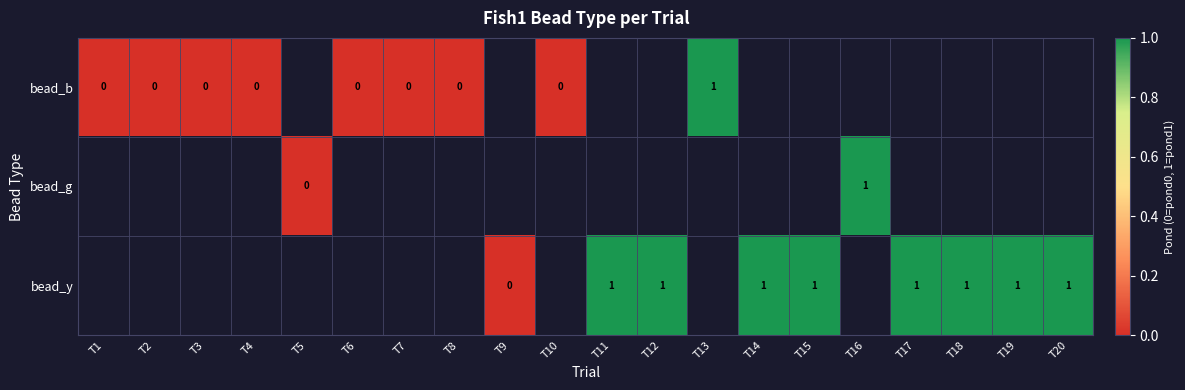

What is the greatest value displayed?

1.0